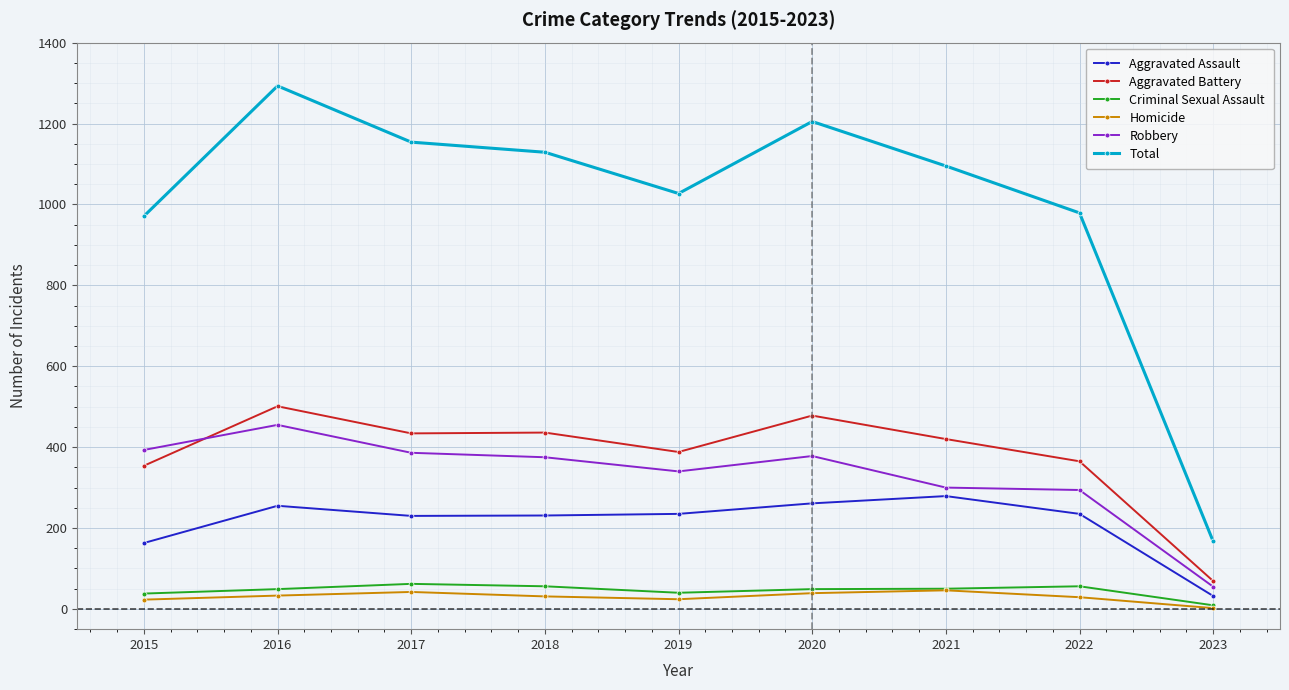

Is this an area chart (filled region under the line)?

No